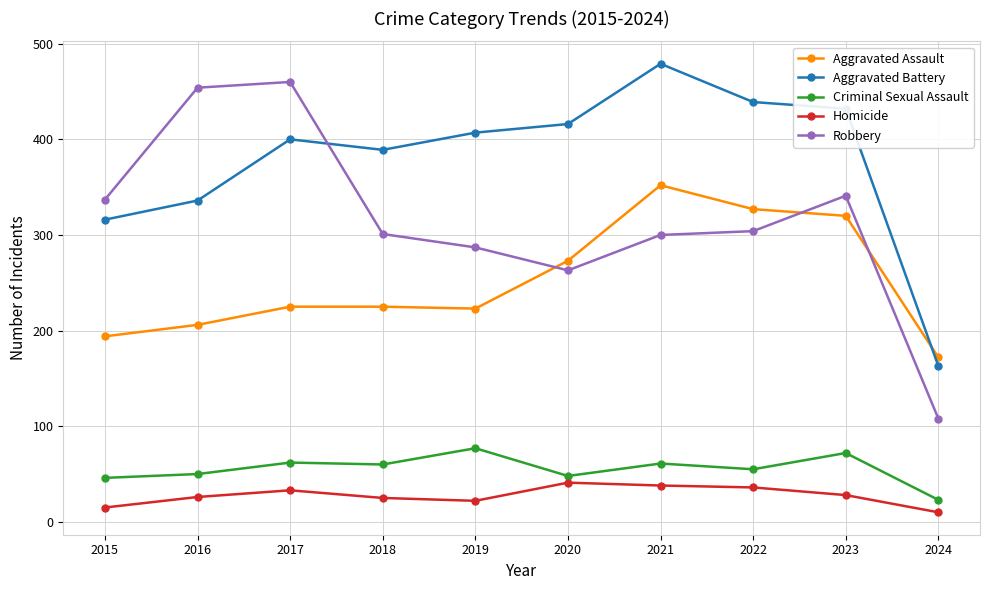

Is the value of Criminal Sexual Assault at 2015 greater than the value of Aggravated Battery at 2018?

No